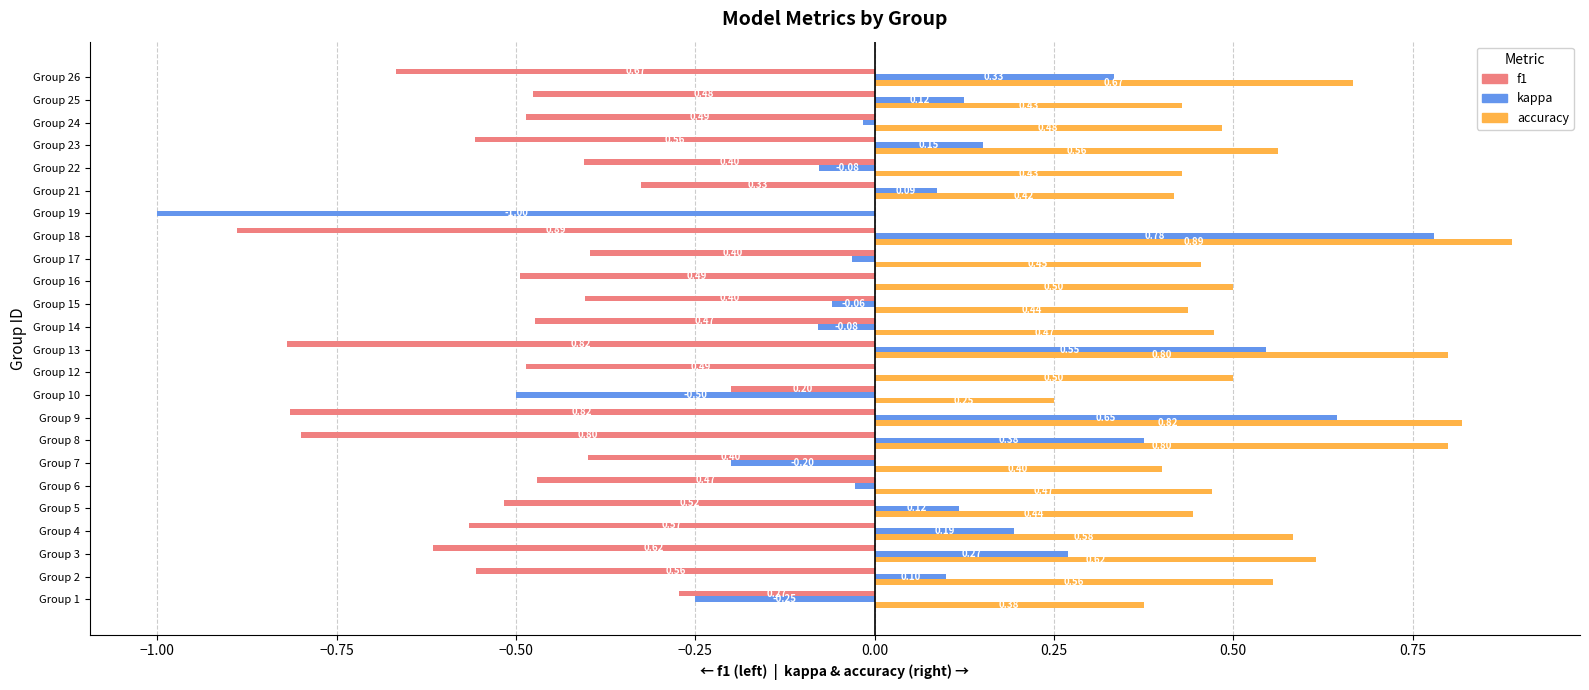

What is the sum of the accuracy values at Group 13 and Group 7?

1.2